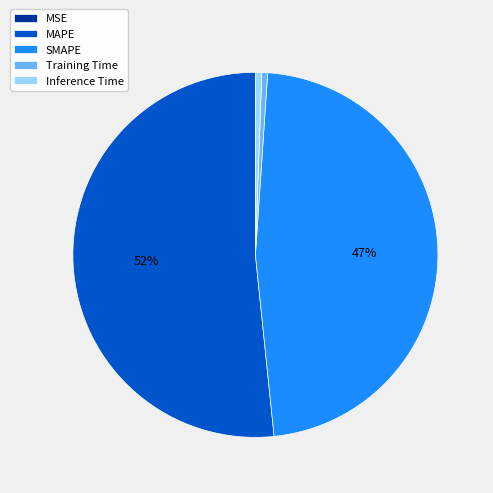

To the nearest percent, what is the average slice percentage?

20%